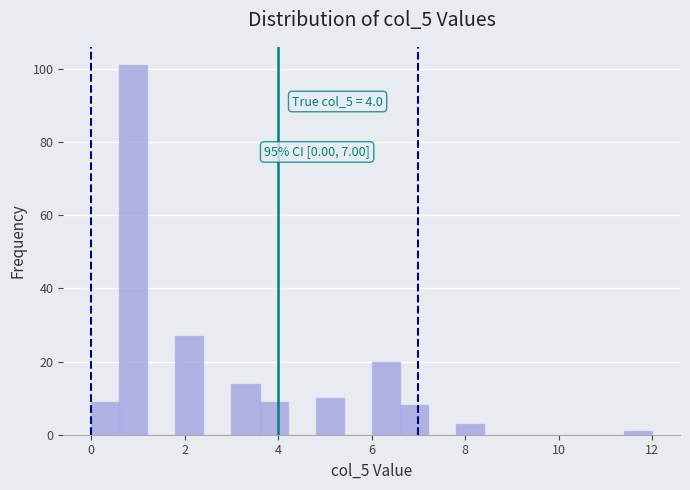

Around what value on the x-axis is the tallest bar? Give the approximate position of its centre, as read against the axis.

1.0